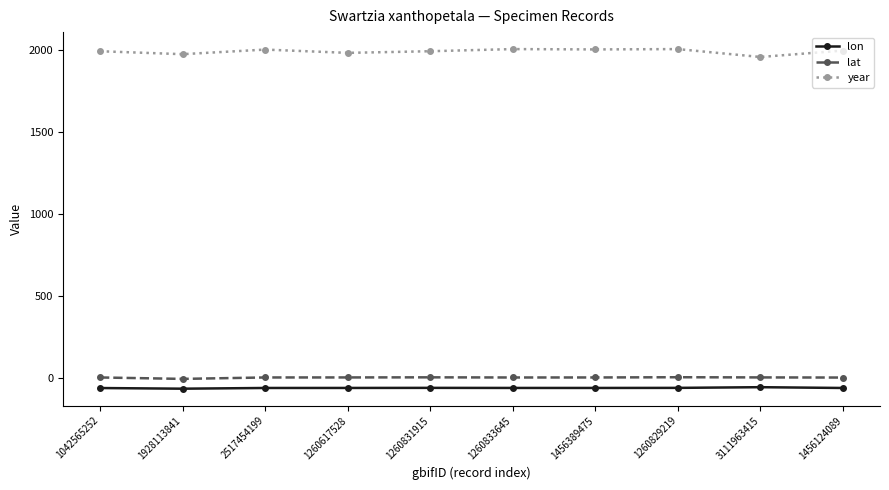

Read the lat value at 1260833645.

5.0